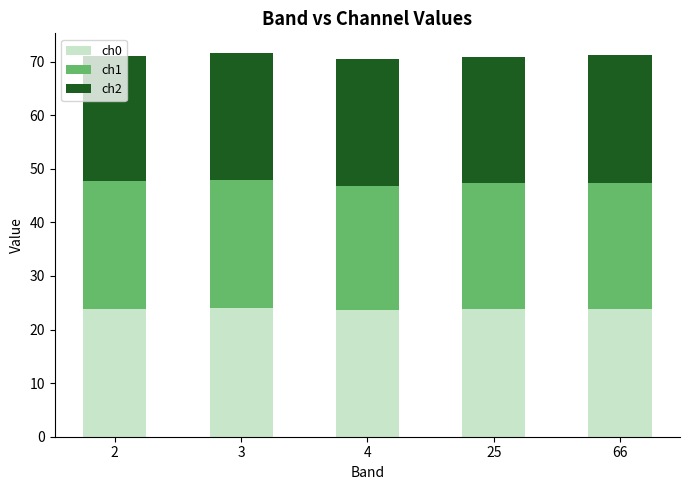

What is the lowest value of the ch0 series?

23.6